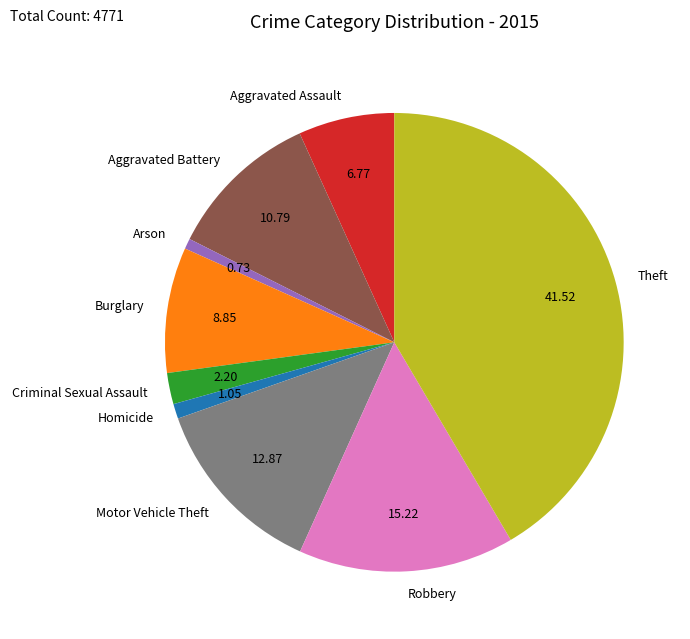

How many slices are in this pie chart?

9